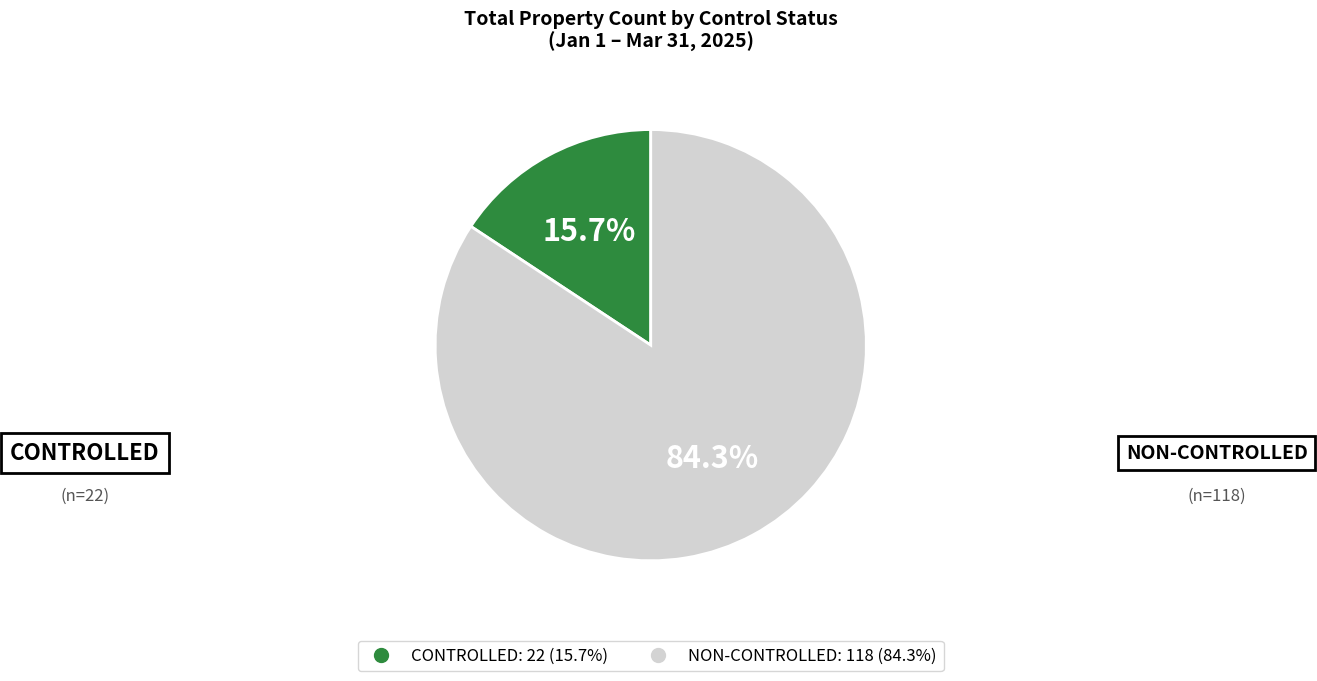

Which slice is the largest?

NON-CONTROLLED